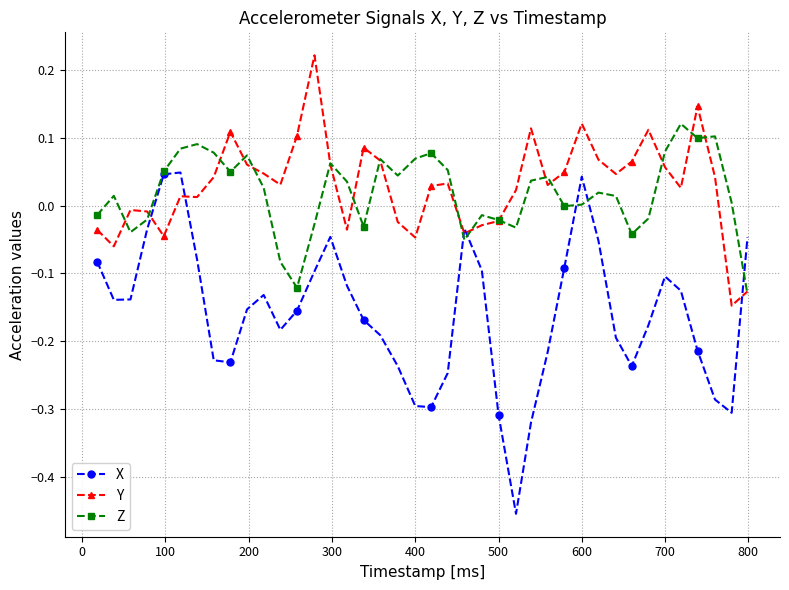

True or false: Y has more than 1 interior local peaks.

True